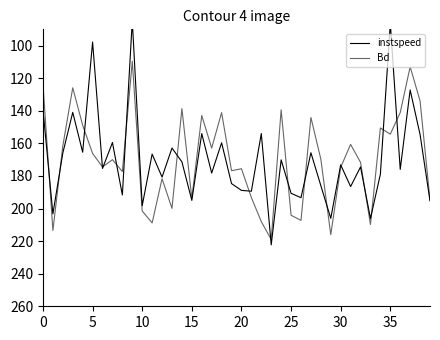

What is the greatest value displayed?

222.3